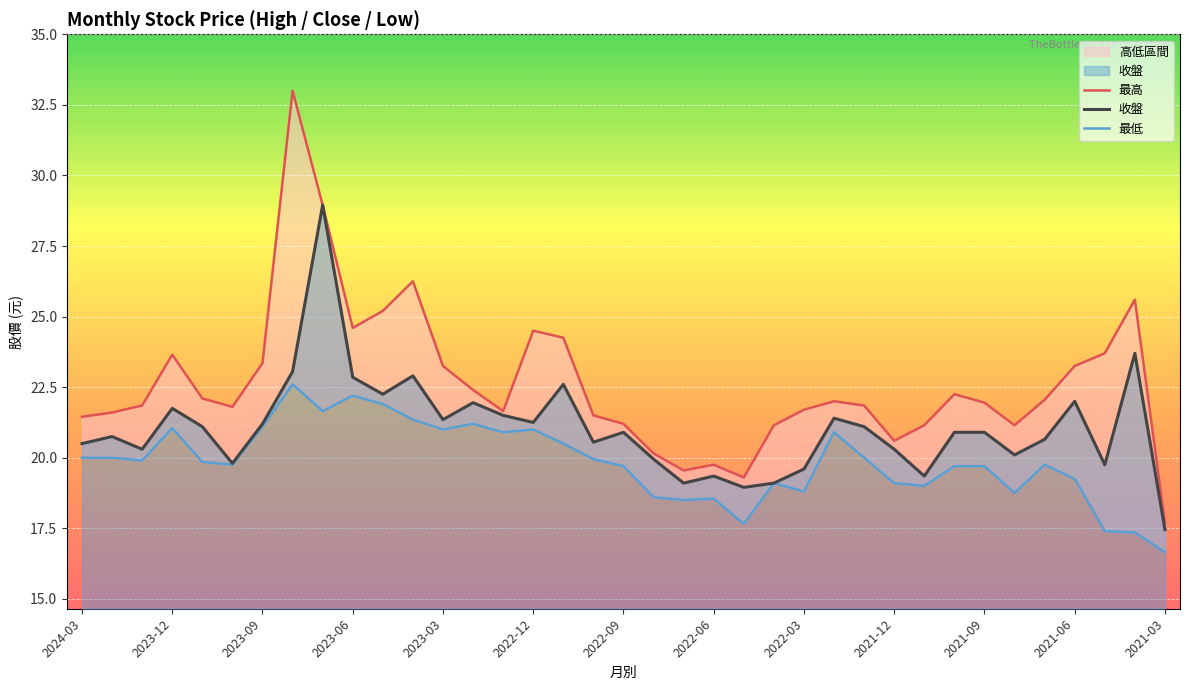

How many data points does each series have?

37